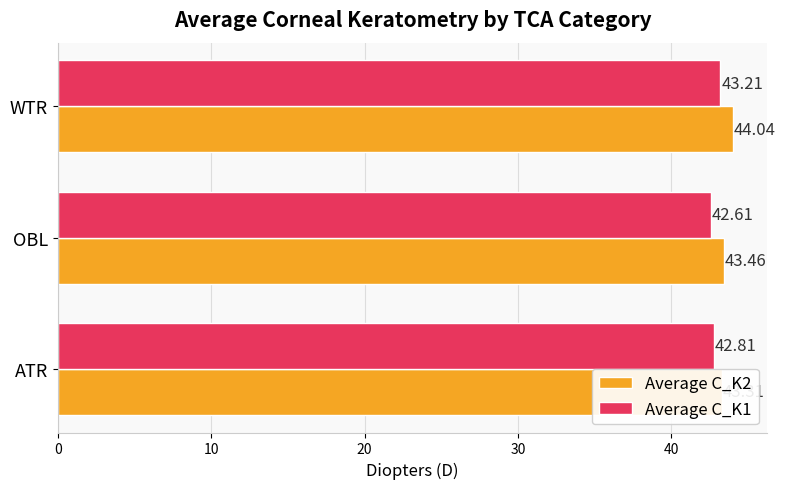

The Average C_K2 series shows 28.2 at WTR. True or false?

False